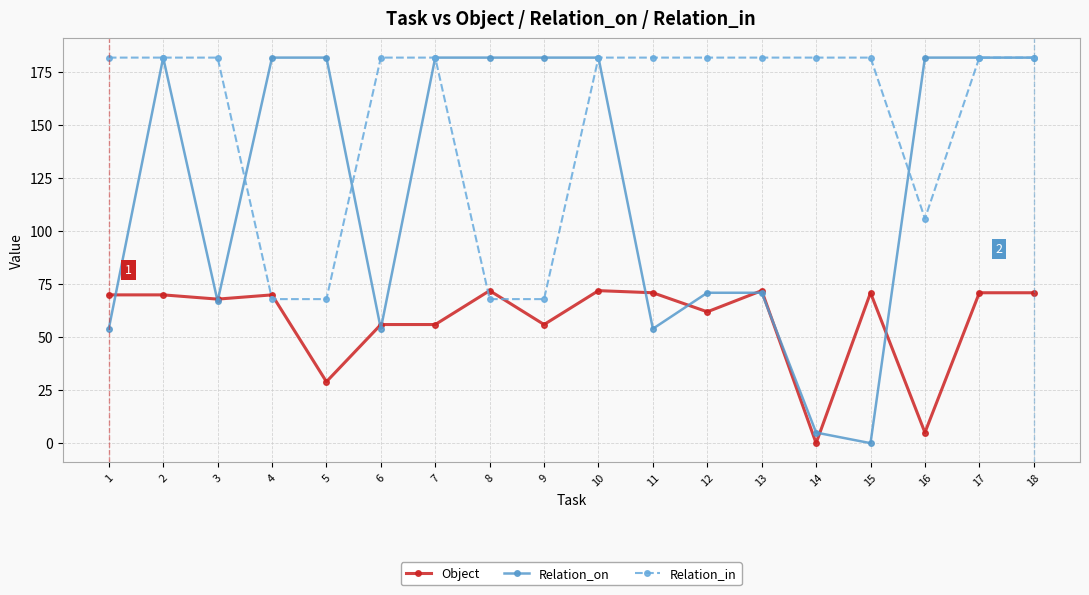

Which series has the widest spread of values?

Relation_on